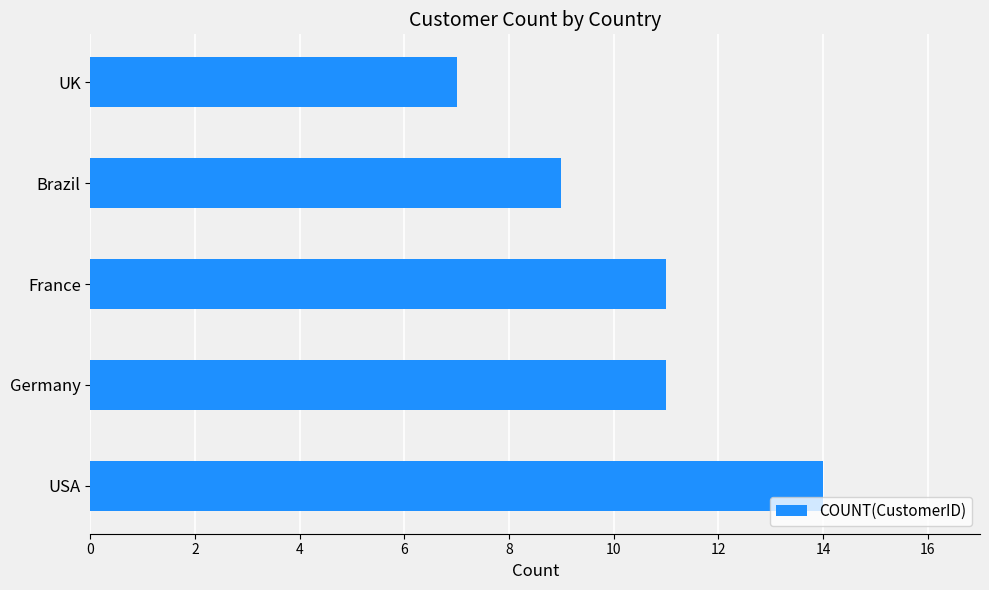

The value at USA is 14. True or false?

True